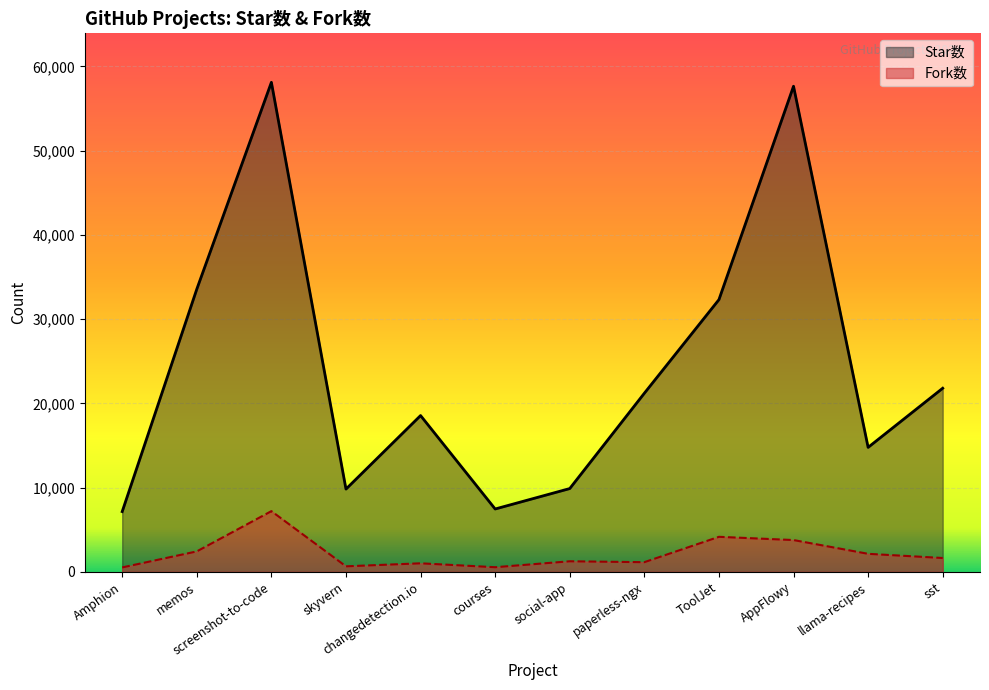

How many data points in Fork数 are less than 1650?

6